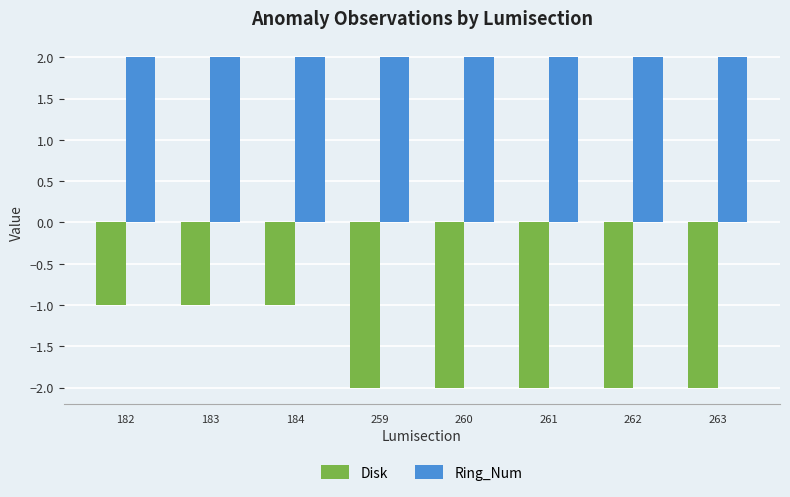

What is the minimum value shown in the chart?

-2